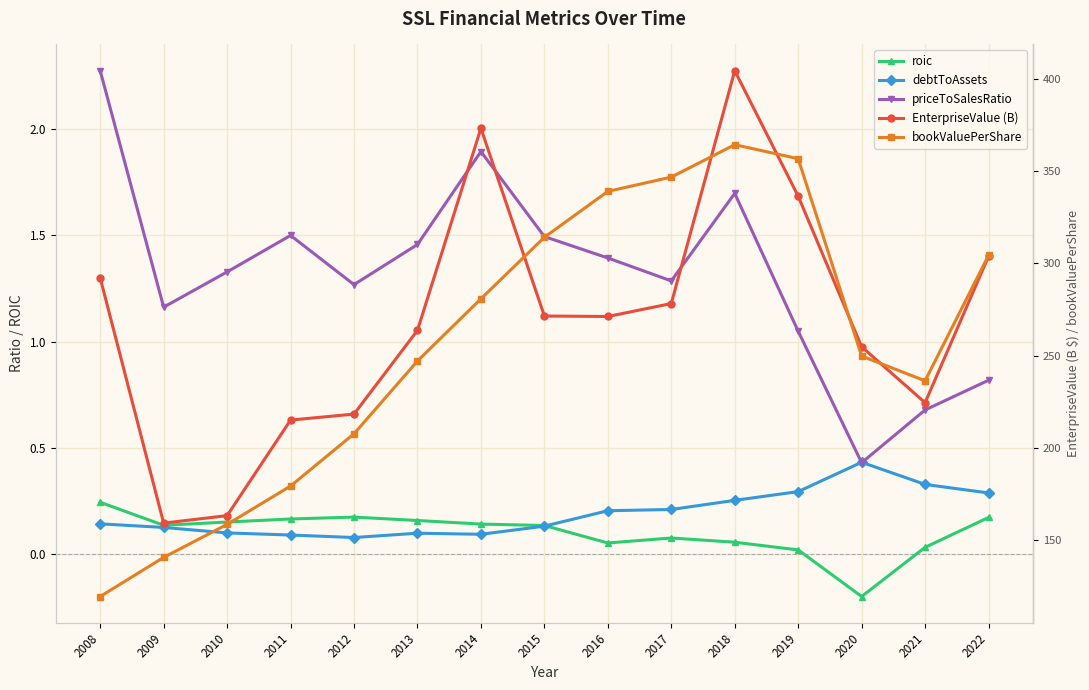

What is the difference between the second highest and second lowest values in the bookValuePerShare series?

216.0